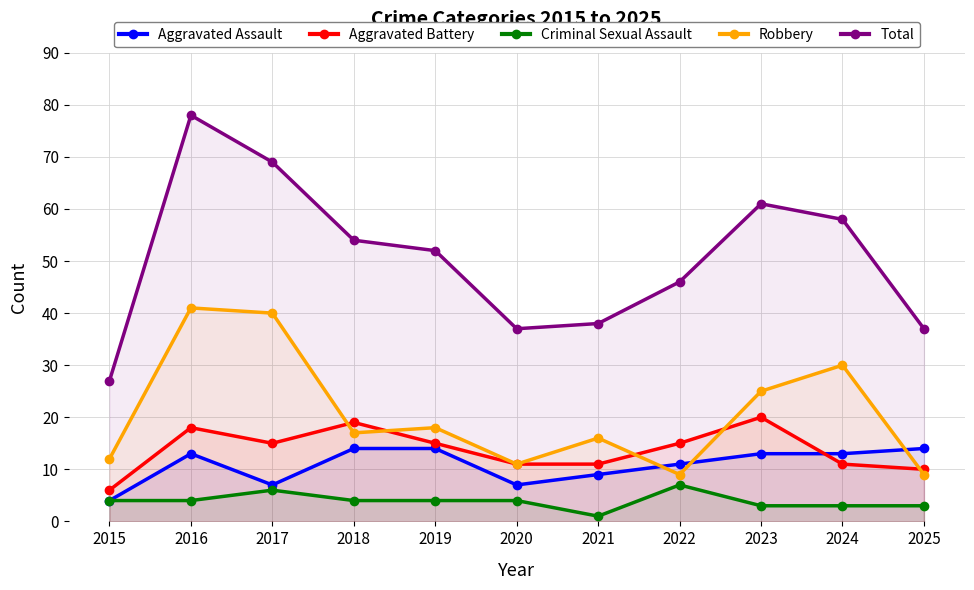

What is the value of the Aggravated Battery point at the 8th from the left?

15